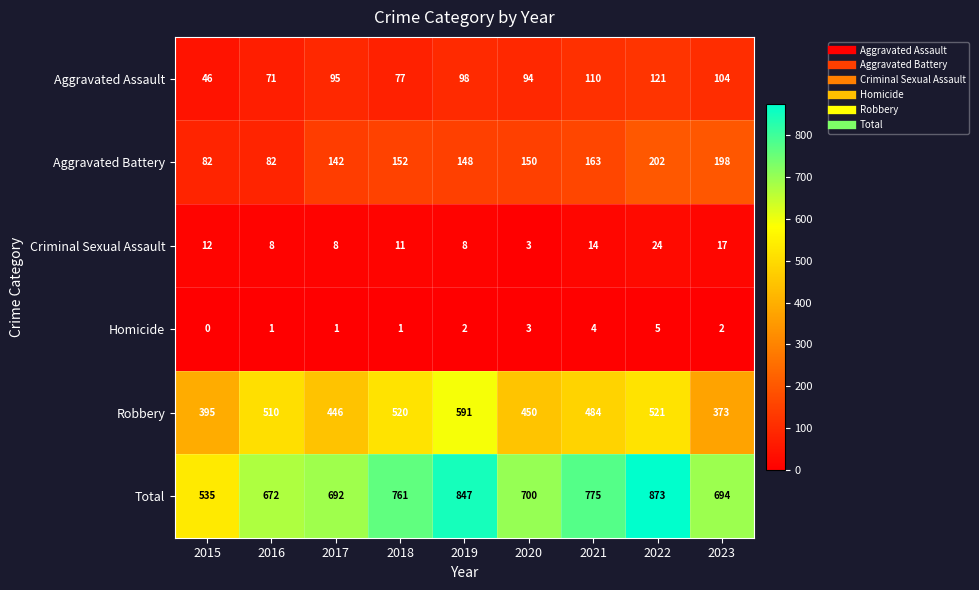

Is it true that Aggravated Assault equals 10 at 2015?

False